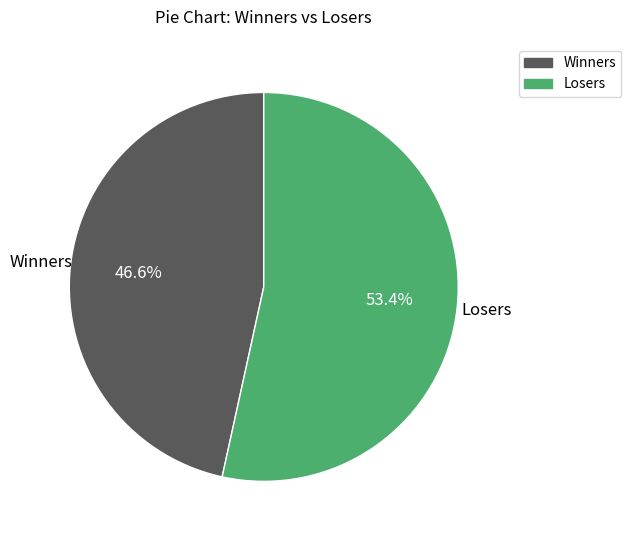

Is there any slice that represents more than half of the pie?

Yes